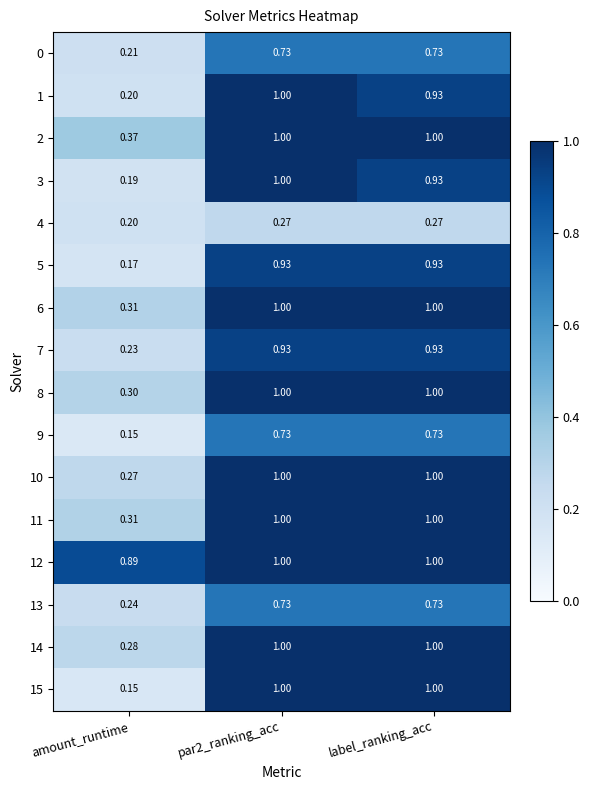

Which category has the lowest value across all series?

amount_runtime